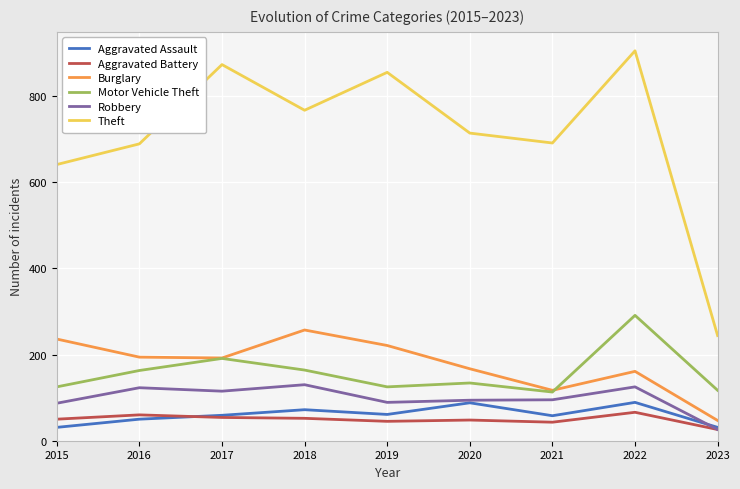

Is the value of Motor Vehicle Theft at 2020 greater than the value of Theft at 2019?

No